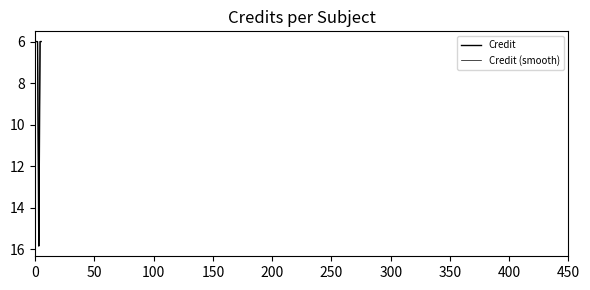

What is the greatest value displayed?

16